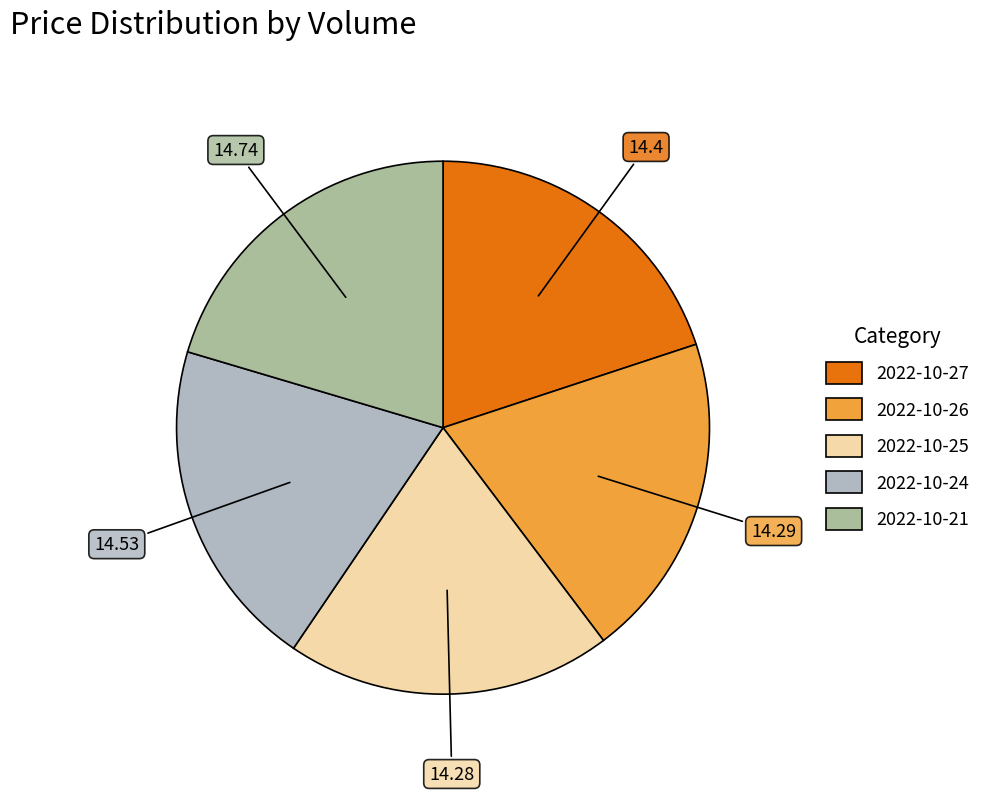

To the nearest percent, what is the difference between the largest and smallest slice percentages?

1%